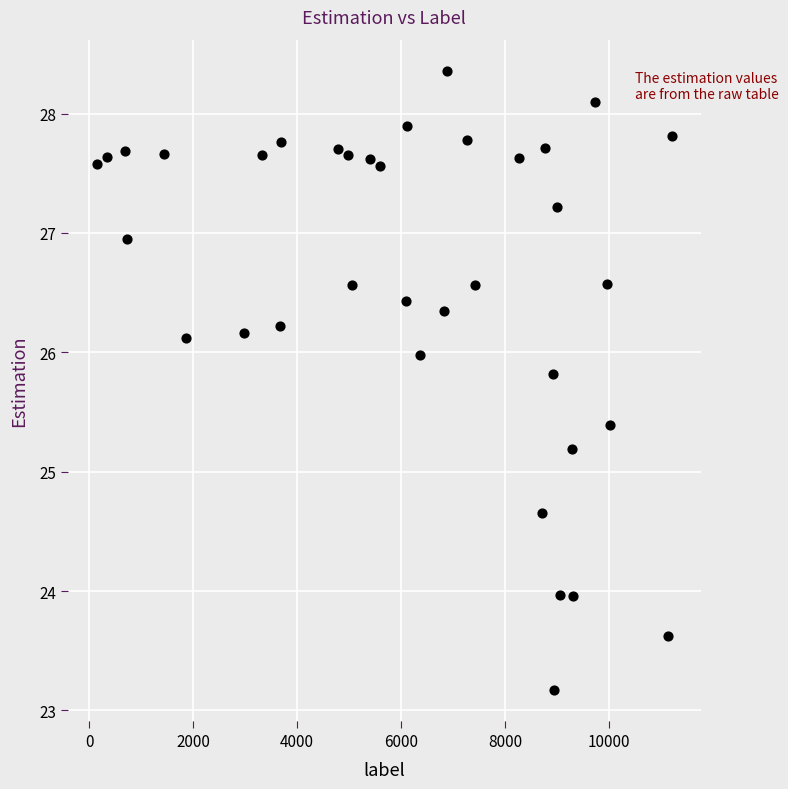

What is the range of Y values (max minus min)?

5.2